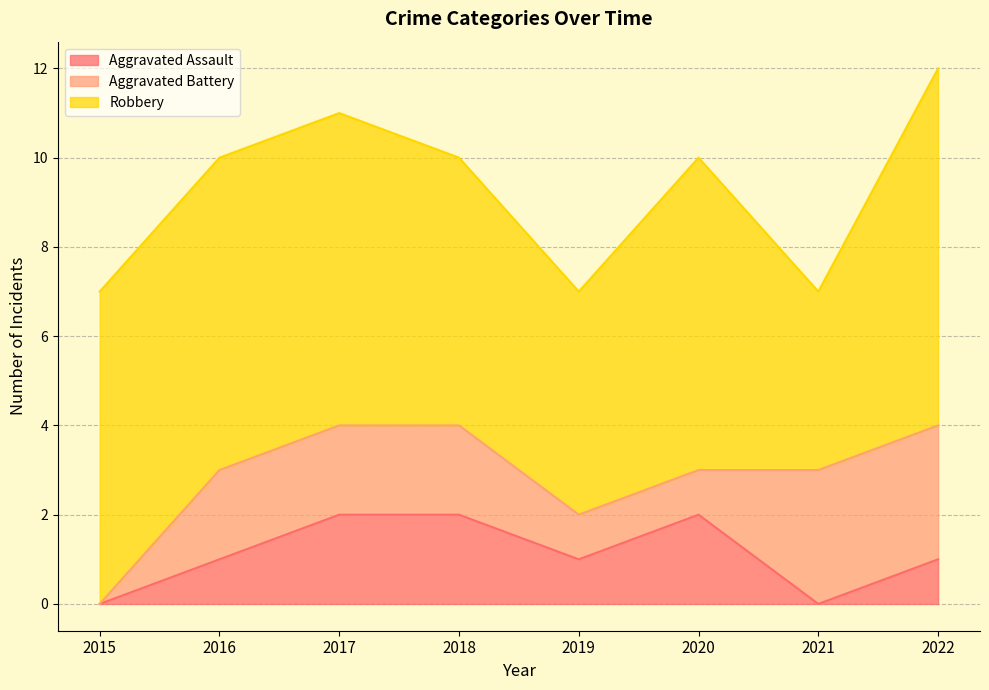

List the series in order of their peak value, highest first.

Robbery, Aggravated Battery, Aggravated Assault